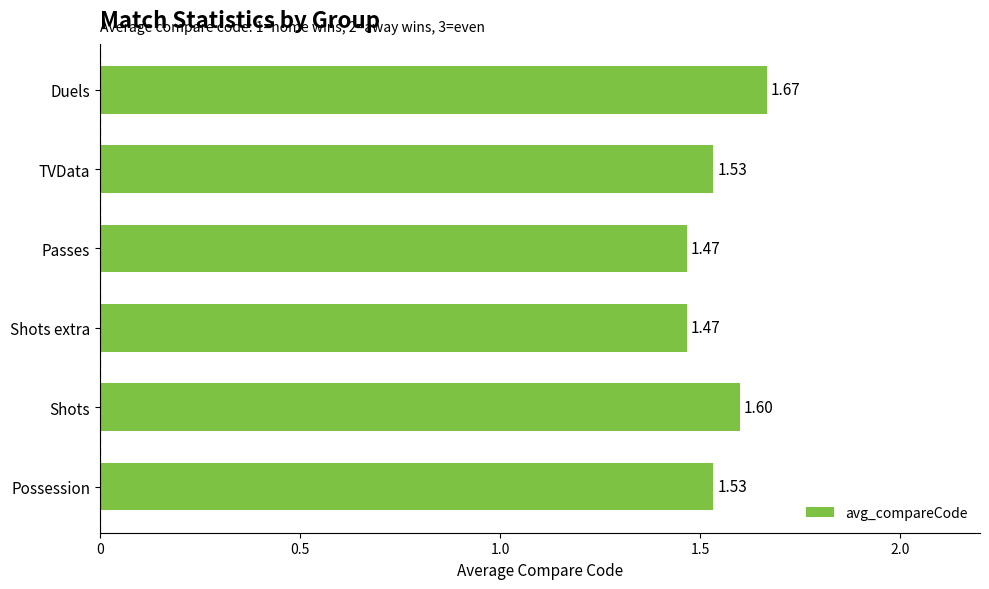

Which category has the highest value across all series?

Duels